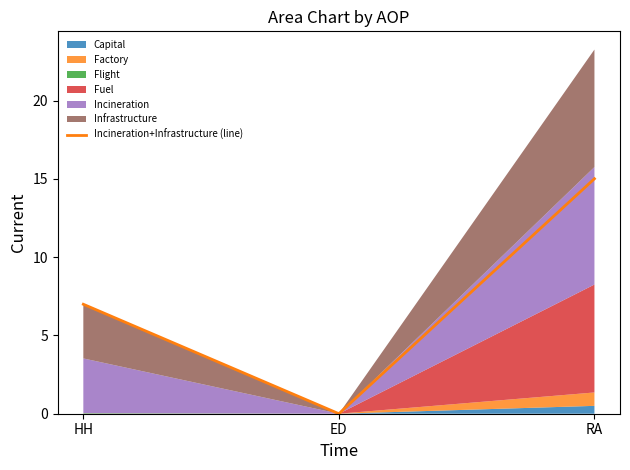

What is the sum of the values at ED and HH?

7.0